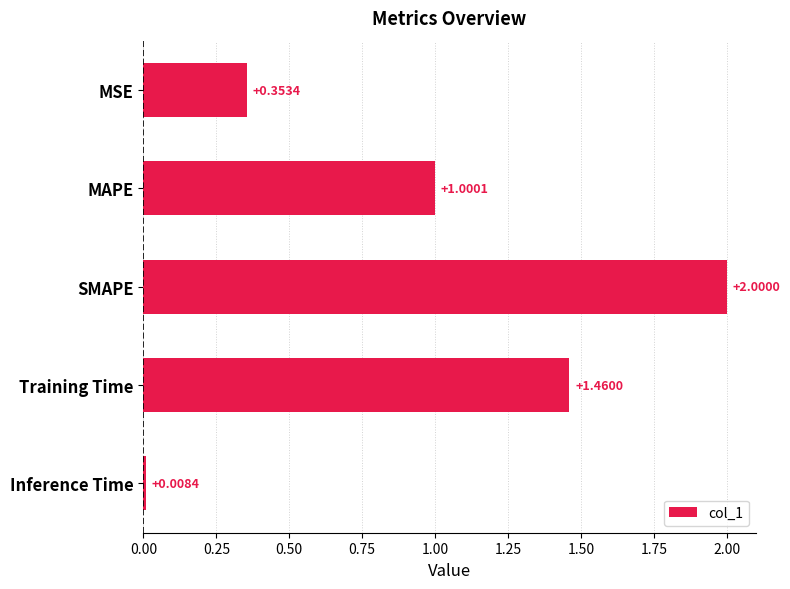

What is the sum of all values?

4.8